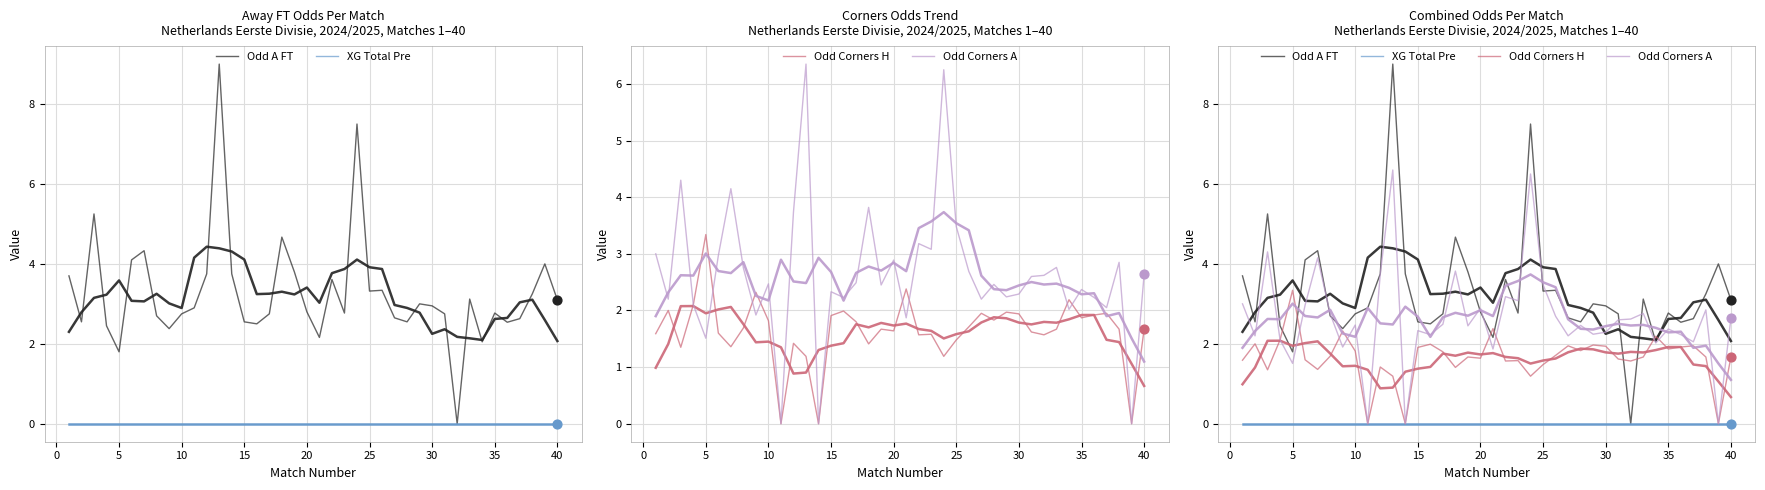

Is the value of Odd A FT at 16 greater than the value of Odd Corners H at 18?

Yes